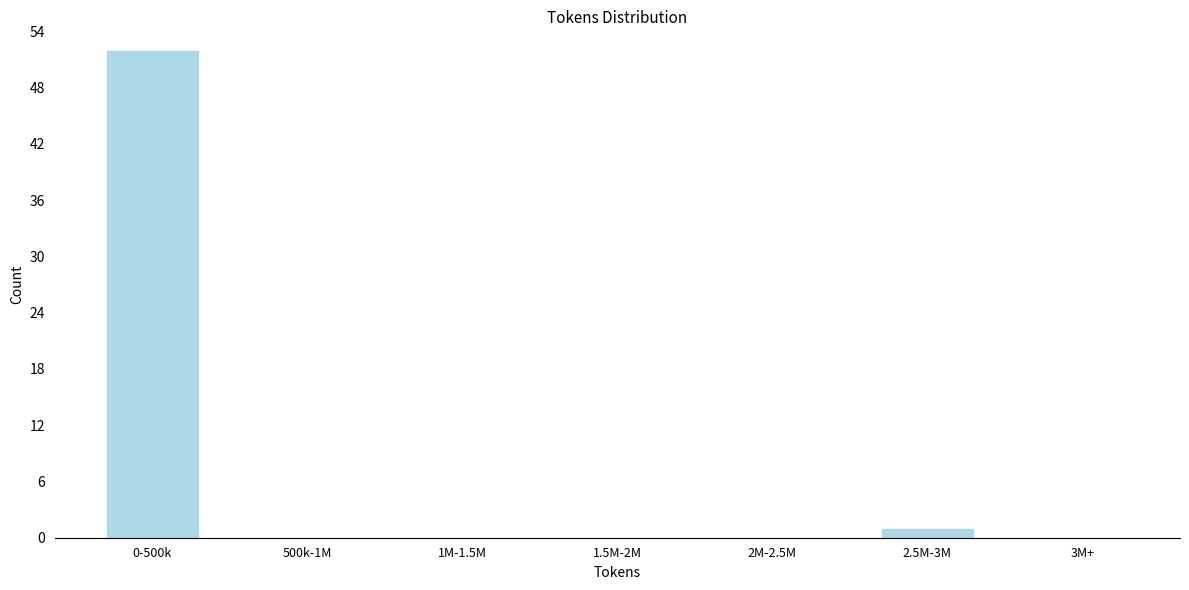

Reading right to left, list all the values displayed in this chart.

3M+=0	2.5M-3M=1	2M-2.5M=0	1.5M-2M=0	1M-1.5M=0	500k-1M=0	0-500k=52